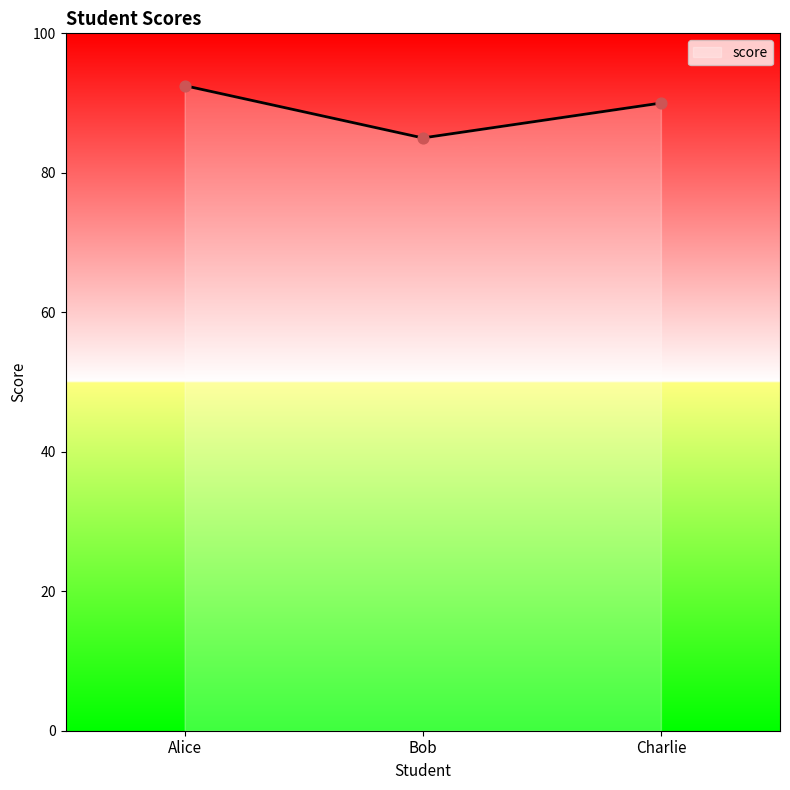

Which has a higher value, Charlie or Bob?

Charlie